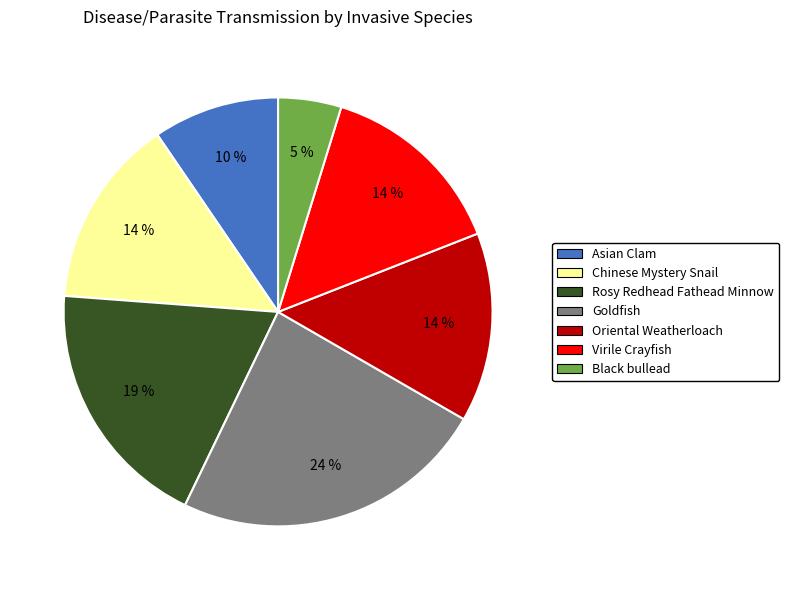

Is there a majority slice in this chart?

No